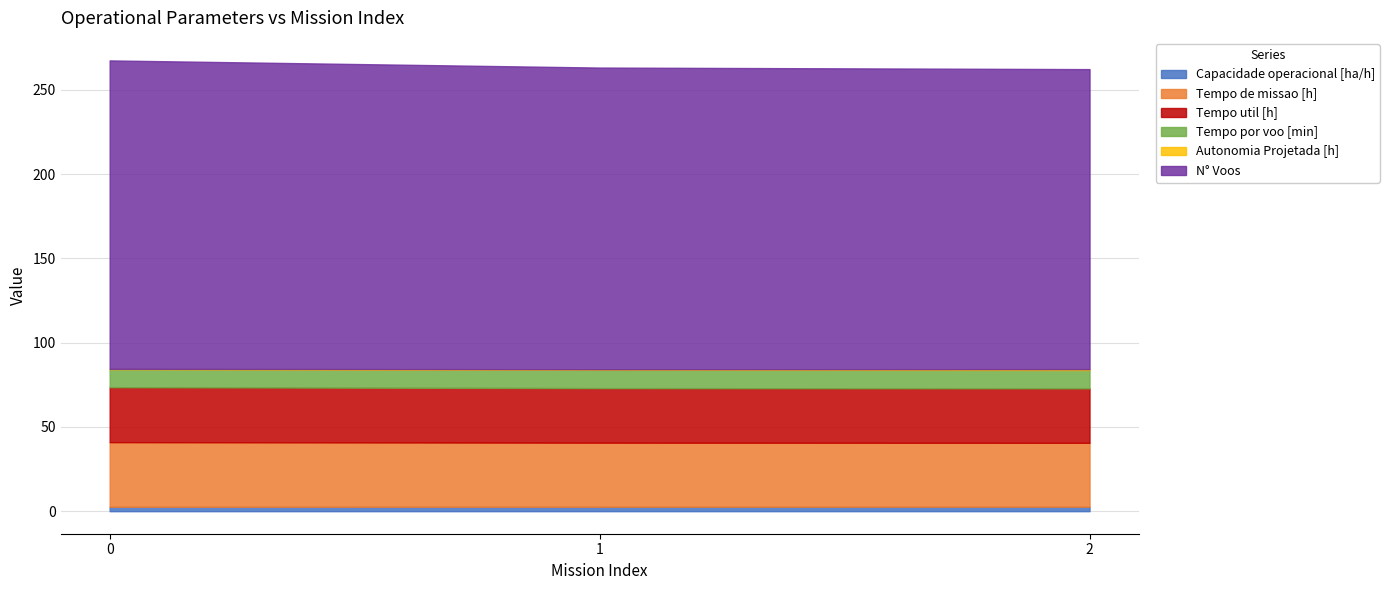

How many data points in N° Voos are less than 179?

1